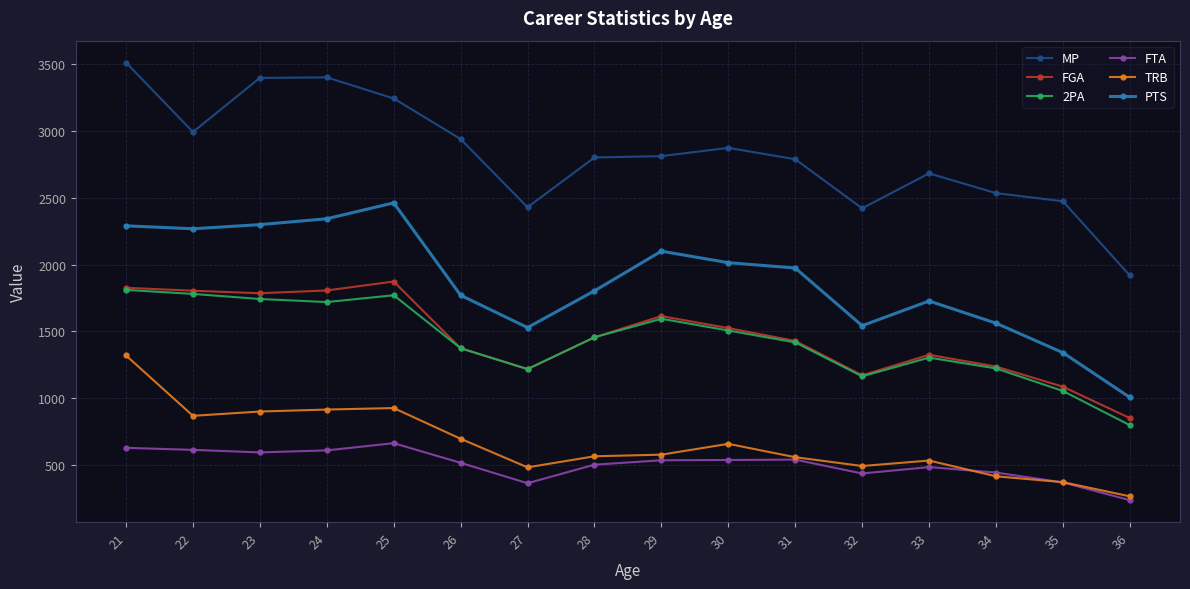

At which label is MP closest to 2715?

33